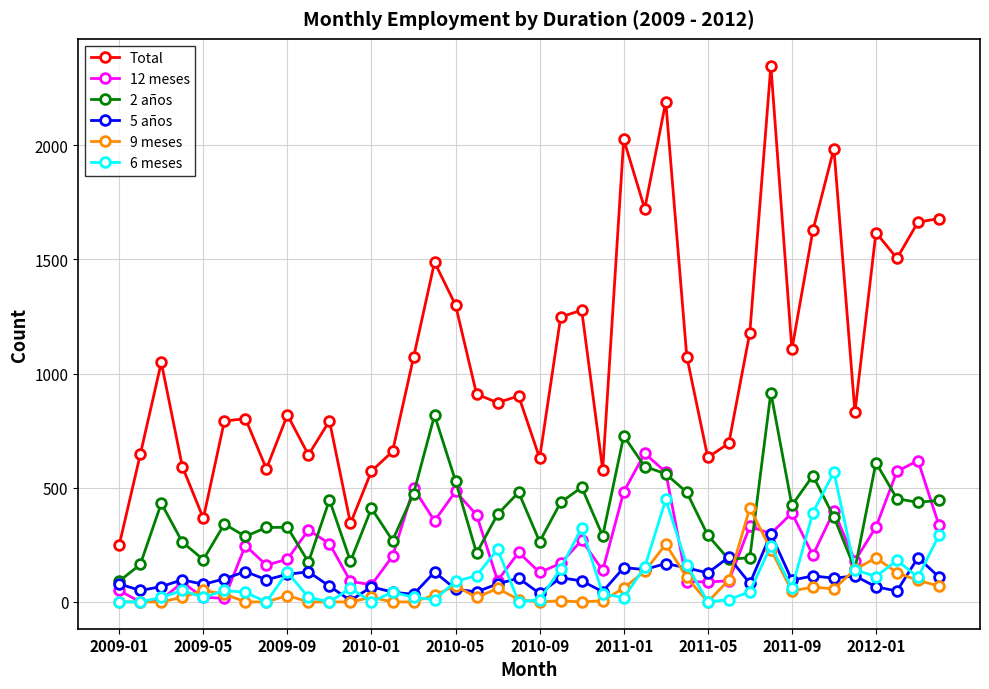

What is the minimum value for Total?

250